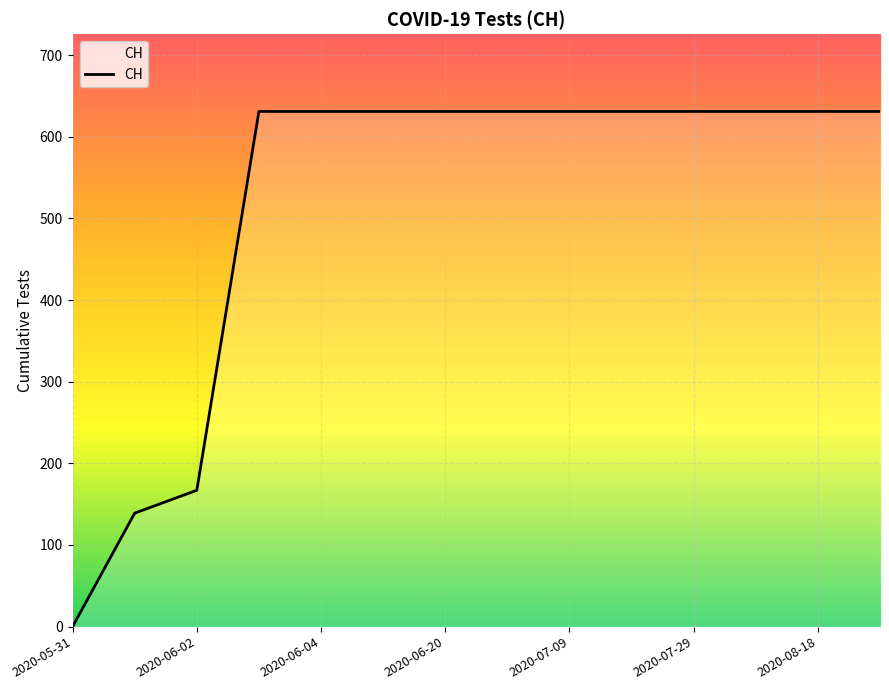

What is the difference between the maximum and minimum values?

631